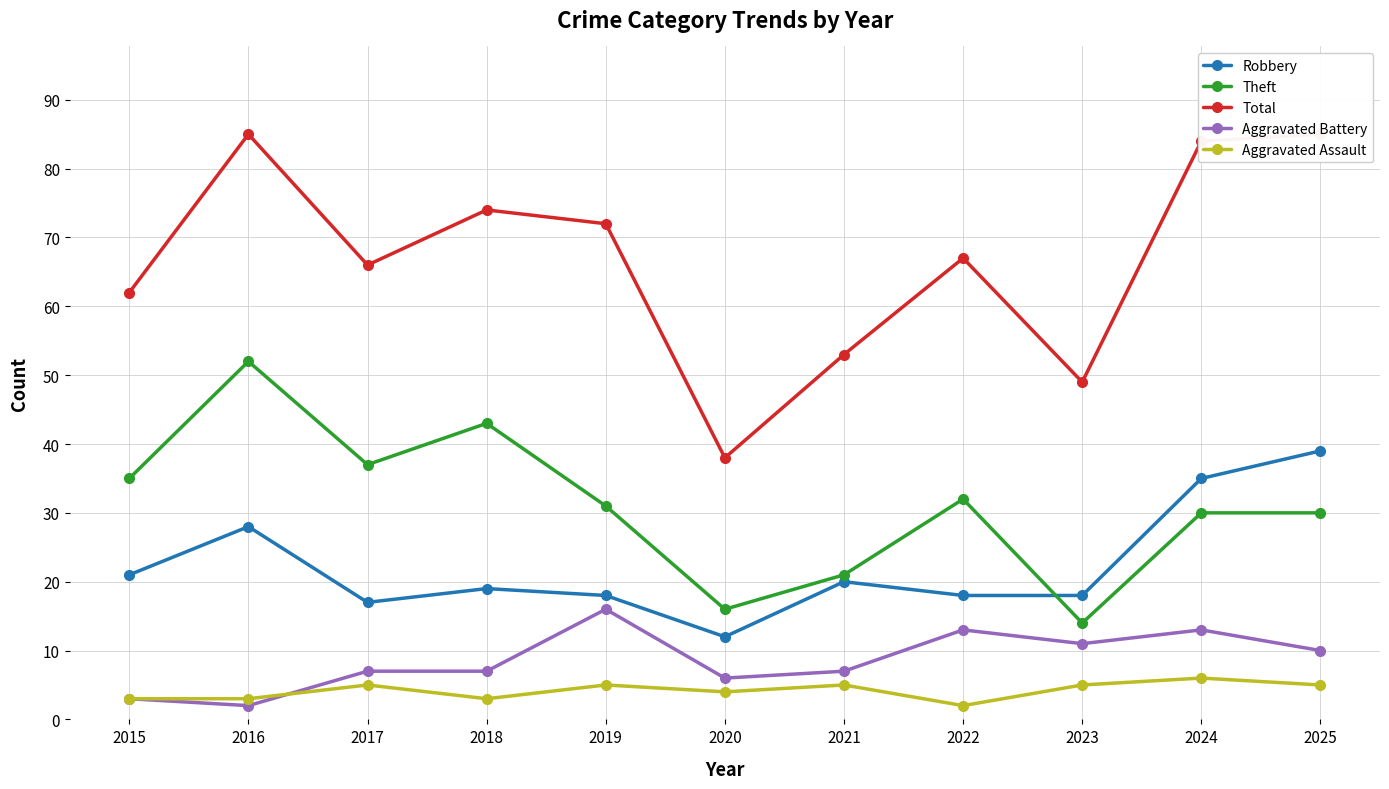

Where does the Aggravated Battery series first go above 7?

2019